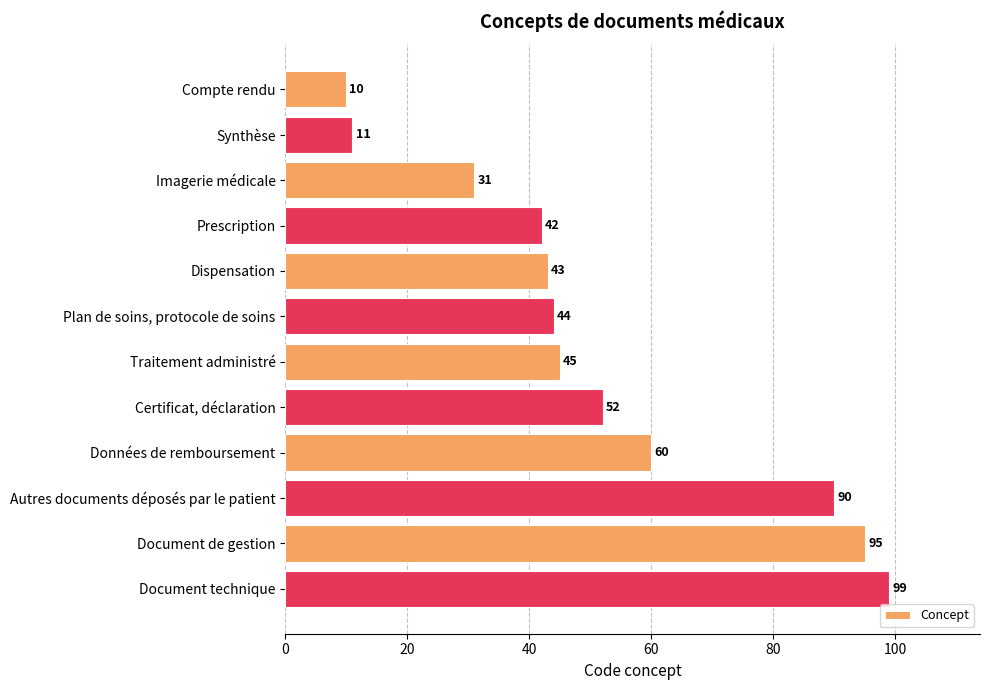

Reading top to bottom, list all the values displayed in this chart.

Compte rendu=10	Synthèse=11	Imagerie médicale=31	Prescription=42	Dispensation=43	Plan de soins, protocole de soins=44	Traitement administré=45	Certificat, déclaration=52	Données de remboursement=60	Autres documents déposés par le patient=90	Document de gestion=95	Document technique=99